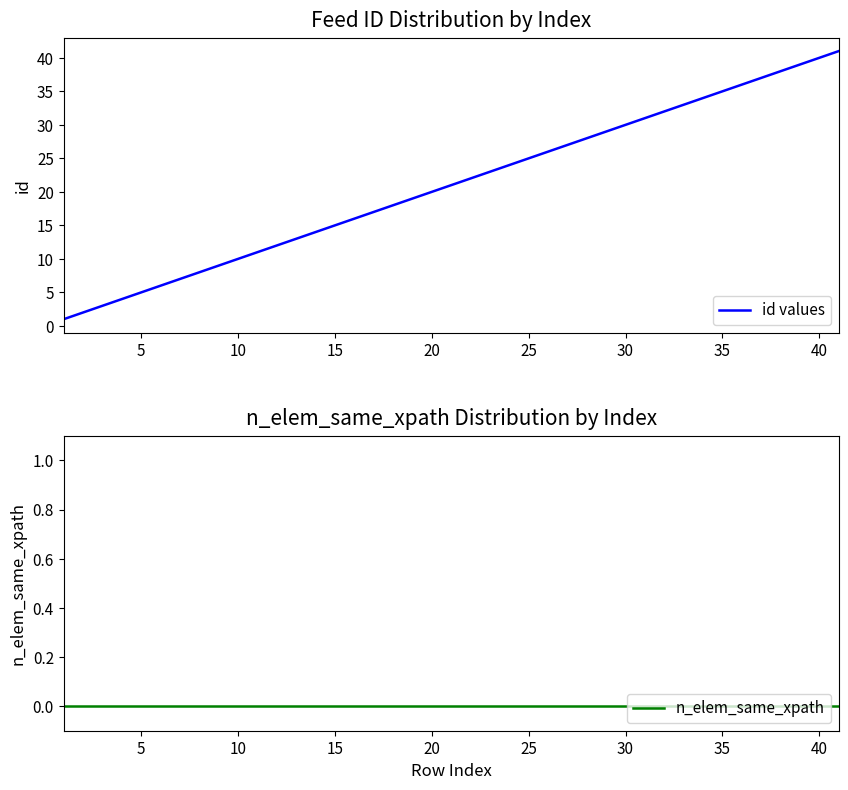

The id values series shows 40 at 40. True or false?

True